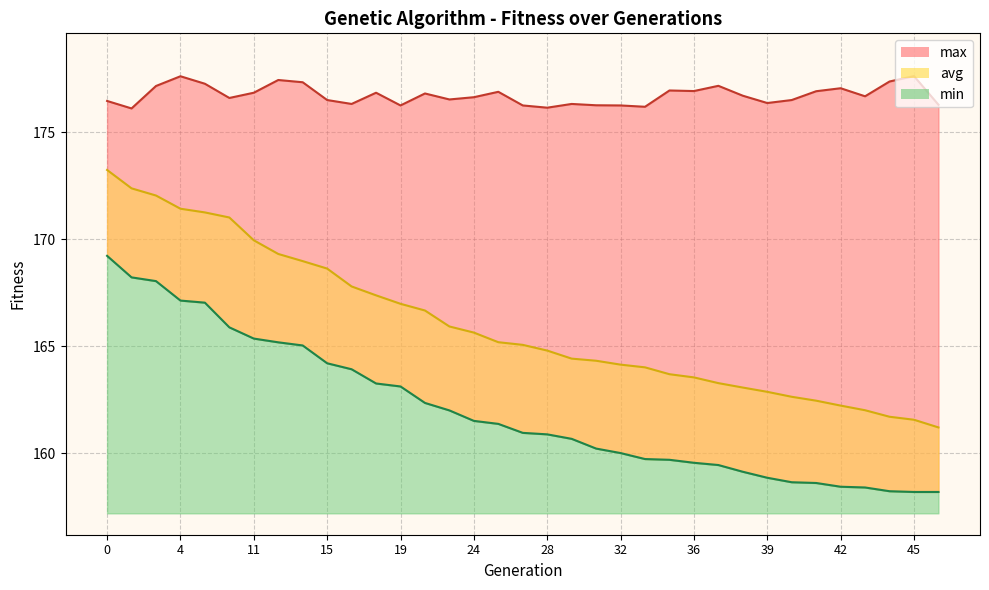

Reading left to right, what are all the values shown in this chart?

min: 0=169.2	1=168.2	2=168.0	4=167.1	5=167.0	6=165.9	11=165.4	13=165.2	14=165.0	15=164.2	17=163.9	18=163.3	19=163.1	20=162.3	23=162.0	24=161.5	26=161.4	27=160.9	28=160.9	30=160.7	31=160.2	32=160.0	33=159.7	35=159.7	36=159.5	37=159.4	38=159.1	39=158.8	40=158.6	41=158.6	42=158.4	43=158.4	44=158.2	45=158.2	146=158.2
max: 0=176.5	1=176.1	2=177.2	4=177.6	5=177.3	6=176.6	11=176.9	13=177.4	14=177.3	15=176.5	17=176.3	18=176.9	19=176.3	20=176.8	23=176.5	24=176.6	26=176.9	27=176.3	28=176.2	30=176.3	31=176.3	32=176.3	33=176.2	35=177.0	36=176.9	37=177.2	38=176.7	39=176.4	40=176.5	41=176.9	42=177.1	43=176.7	44=177.4	45=177.6	146=176.3
avg: 0=173.2	1=172.4	2=172.0	4=171.4	5=171.3	6=171.0	11=170.0	13=169.3	14=169.0	15=168.6	17=167.8	18=167.4	19=167.0	20=166.7	23=165.9	24=165.6	26=165.2	27=165.1	28=164.8	30=164.4	31=164.3	32=164.1	33=164.0	35=163.7	36=163.5	37=163.3	38=163.1	39=162.9	40=162.6	41=162.4	42=162.2	43=162.0	44=161.7	45=161.6	146=161.2